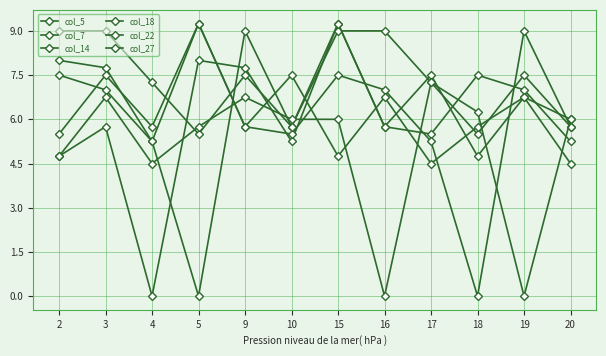

What is the value of the col_18 point at the 12th from the left?

4.5